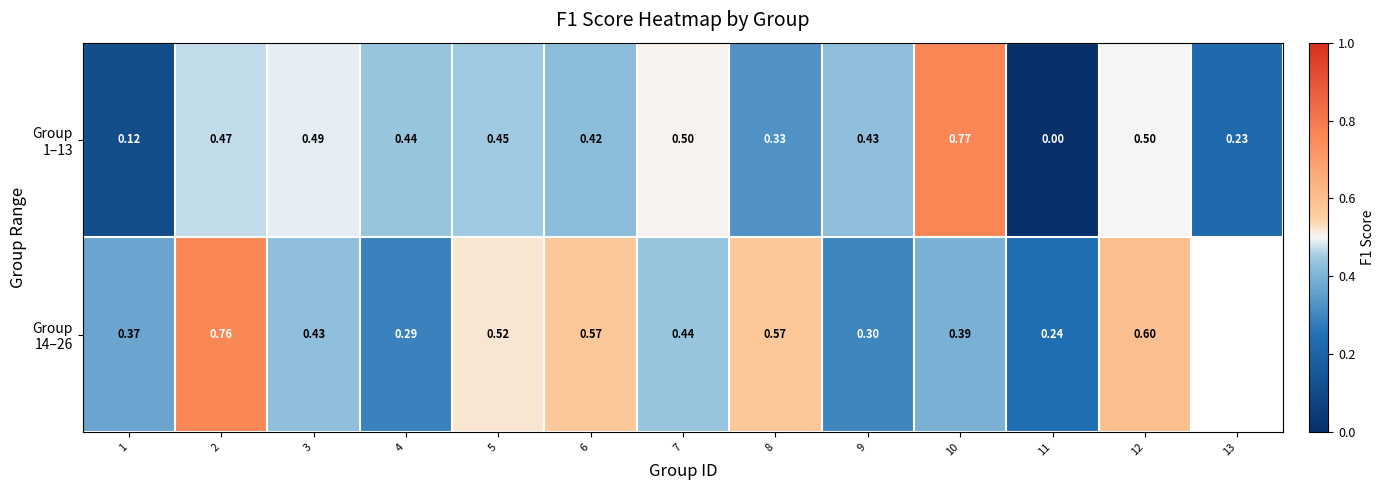

At which category is the sum across all series the highest?

2